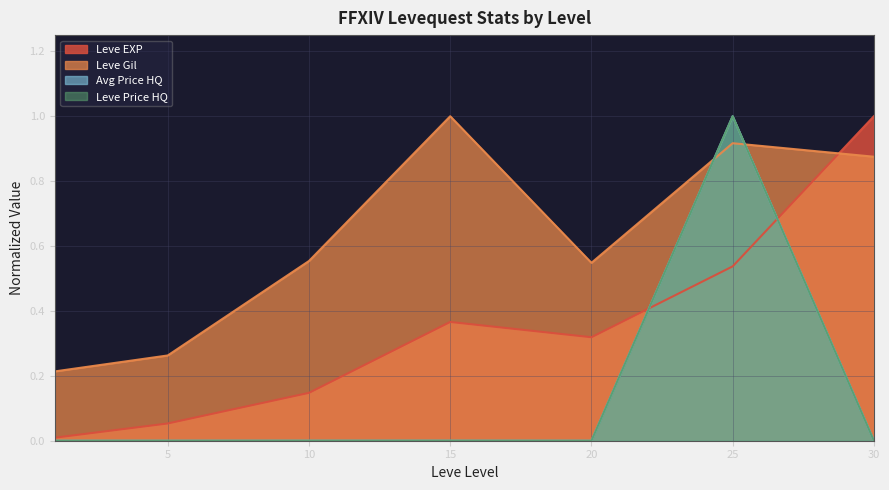

What is the difference between the maximum and second lowest values in the Leve EXP series?

0.9